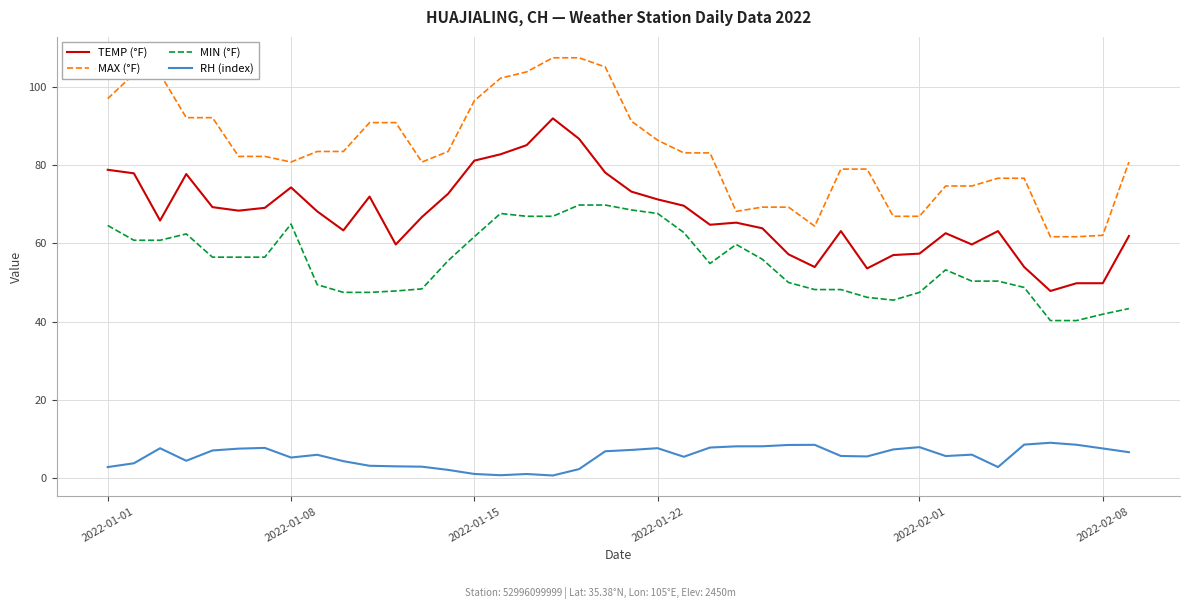

True or false: MIN (°F) and RH (index) intersect in this chart.

False